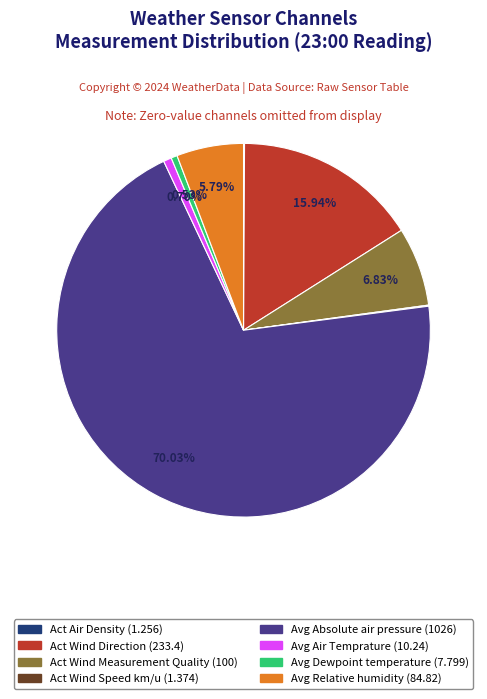

Is there any slice that represents more than half of the pie?

Yes